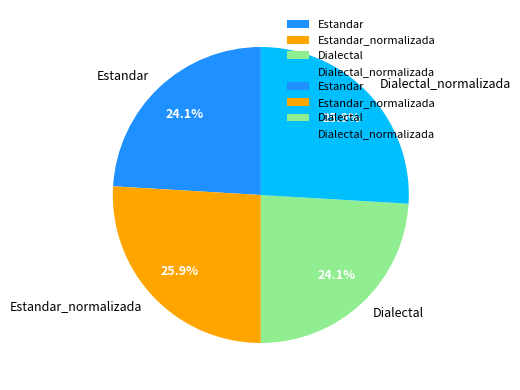

How many segments does this pie chart have?

4